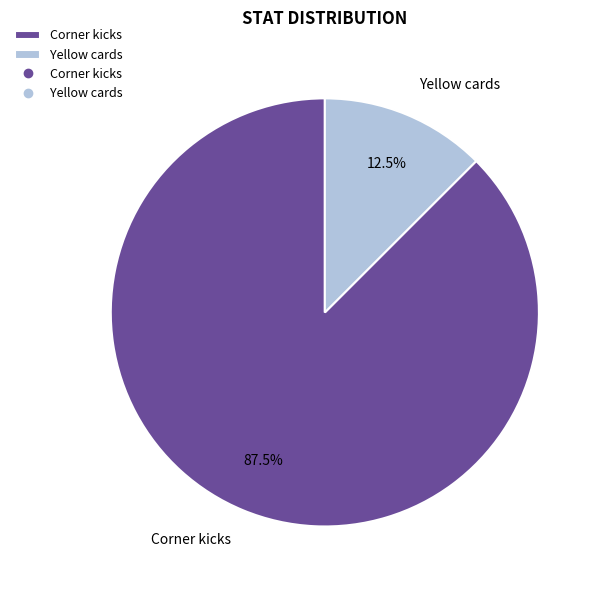

Which category has the smallest portion of the pie?

Yellow cards